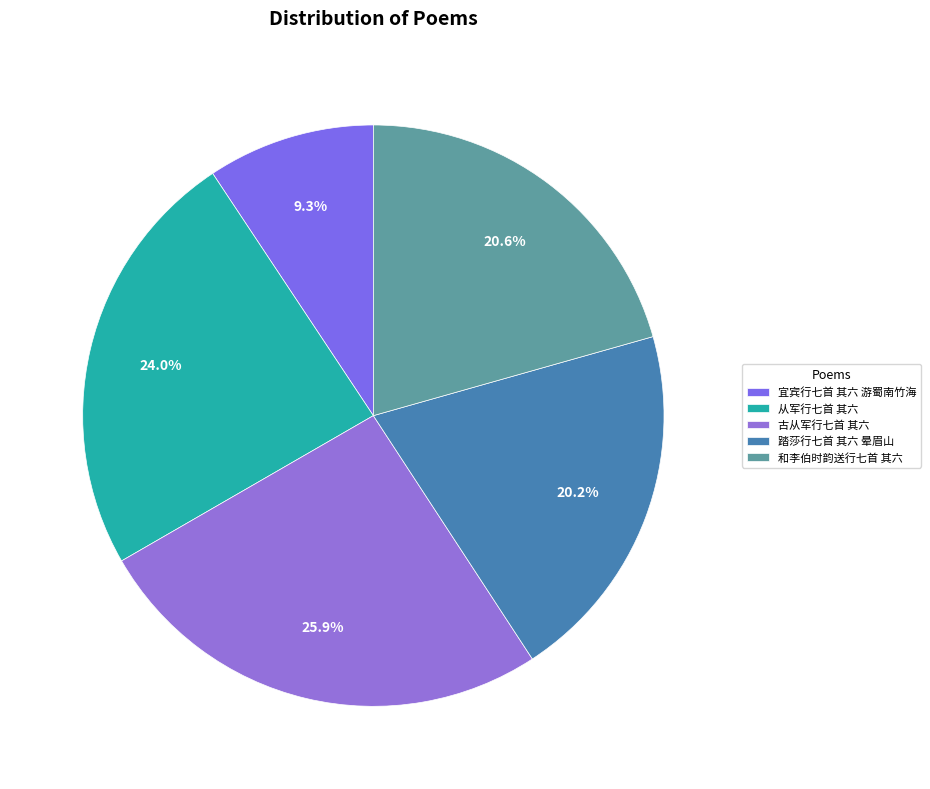

Rank the categories by value from lowest to highest.

宜宾行七首 其六 游蜀南竹海, 踏莎行七首 其六 晕眉山, 和李伯时韵送行七首 其六, 从军行七首 其六, 古从军行七首 其六